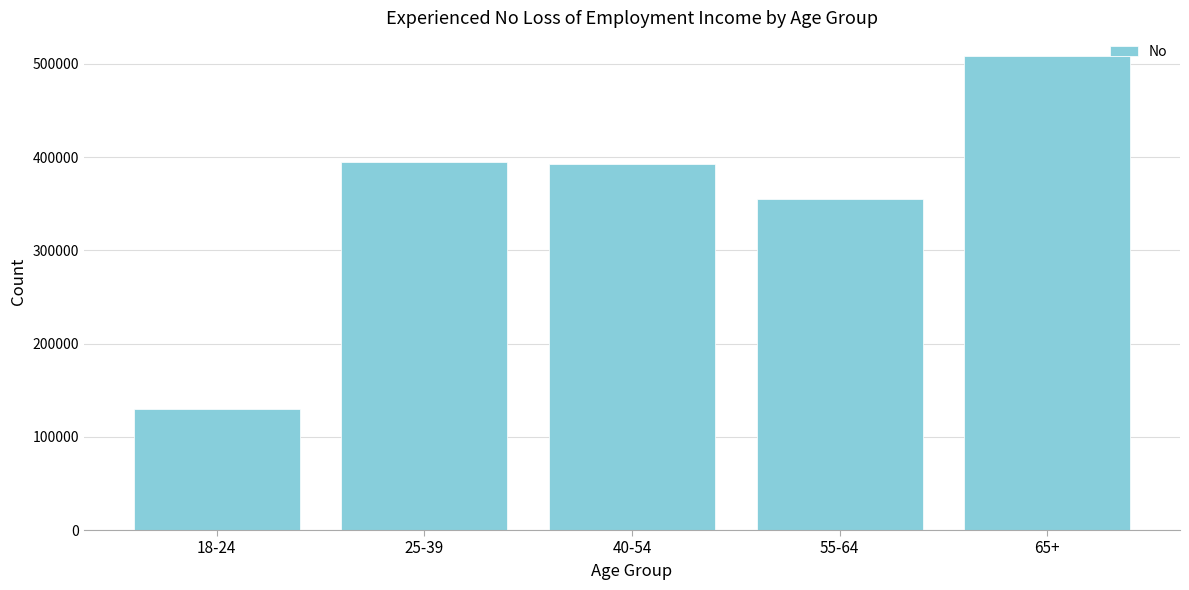

What value does the data have at 55-64?

354812